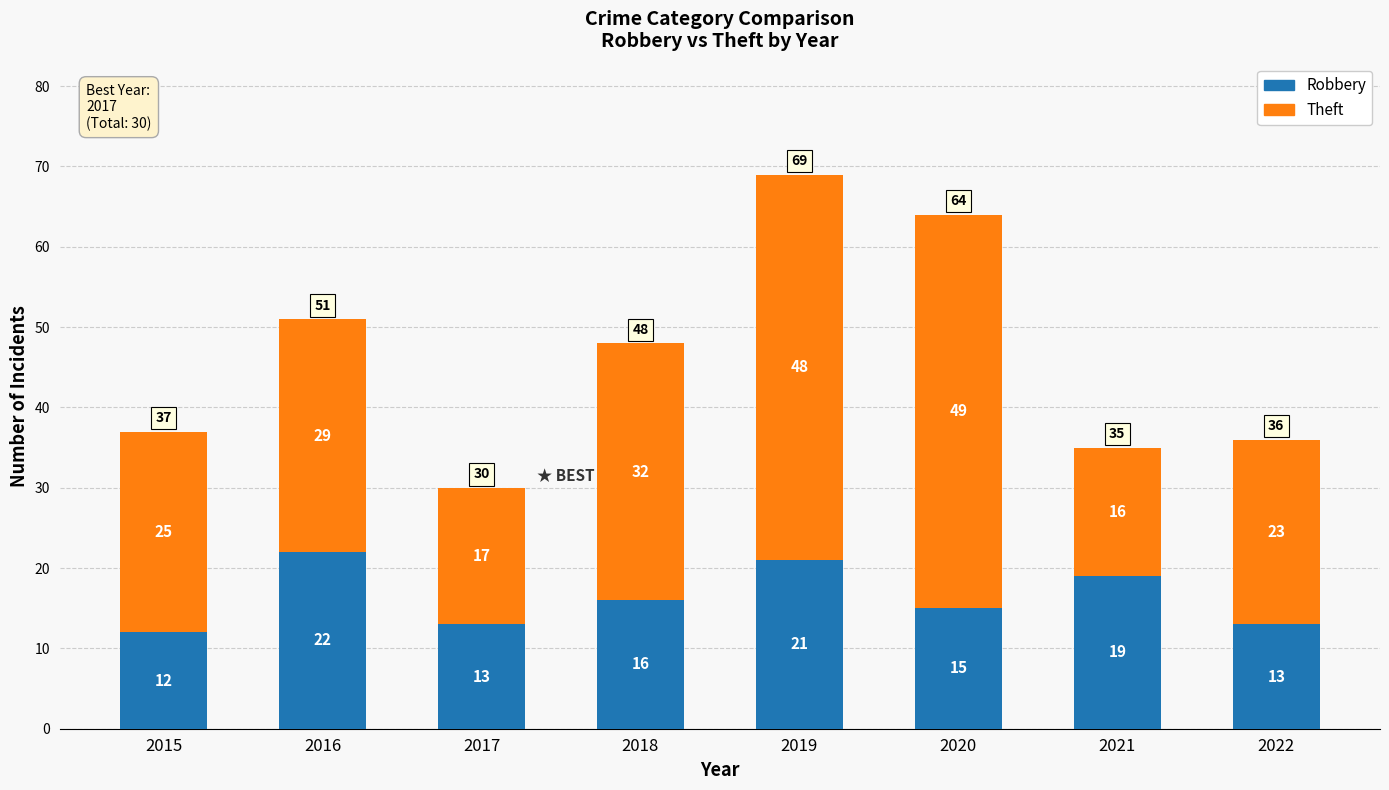

Count the number of data series in this chart.

2